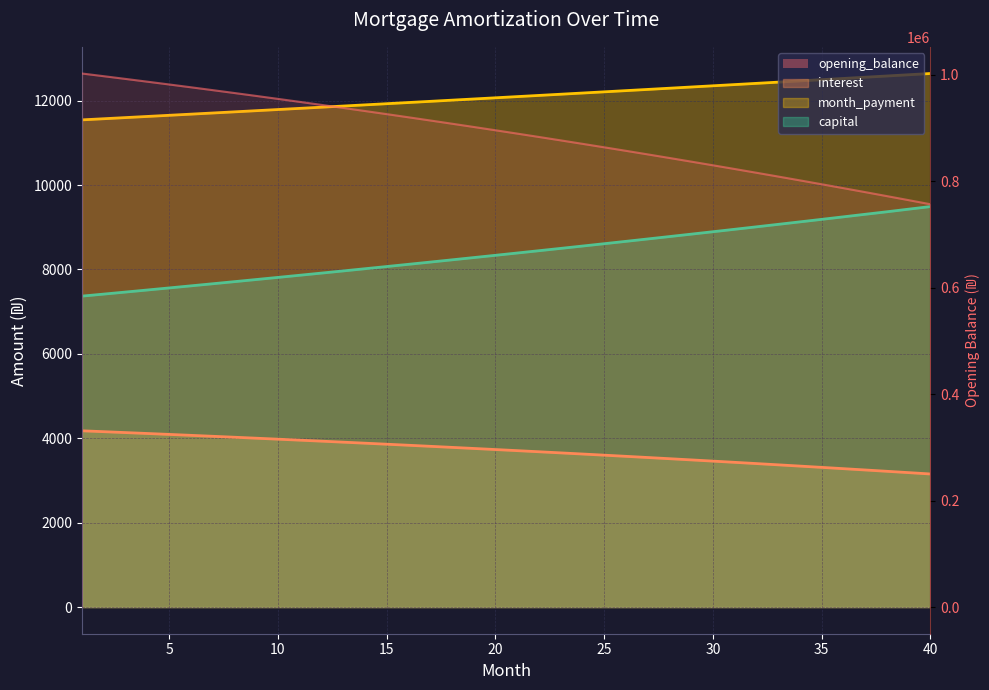

Count the number of categories in the chart.

40